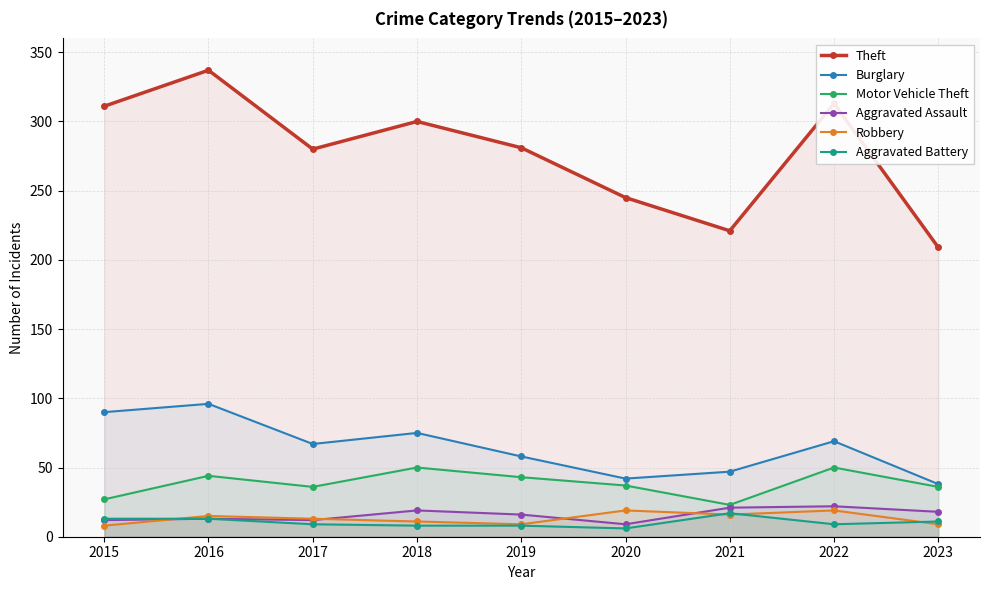

True or false: Burglary has more than 0 points higher than both neighbors.

True